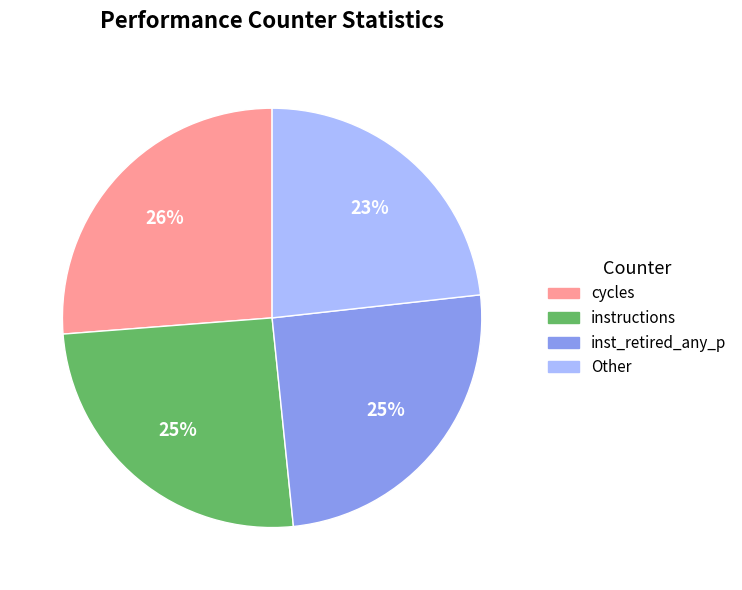

Is there a majority slice in this chart?

No